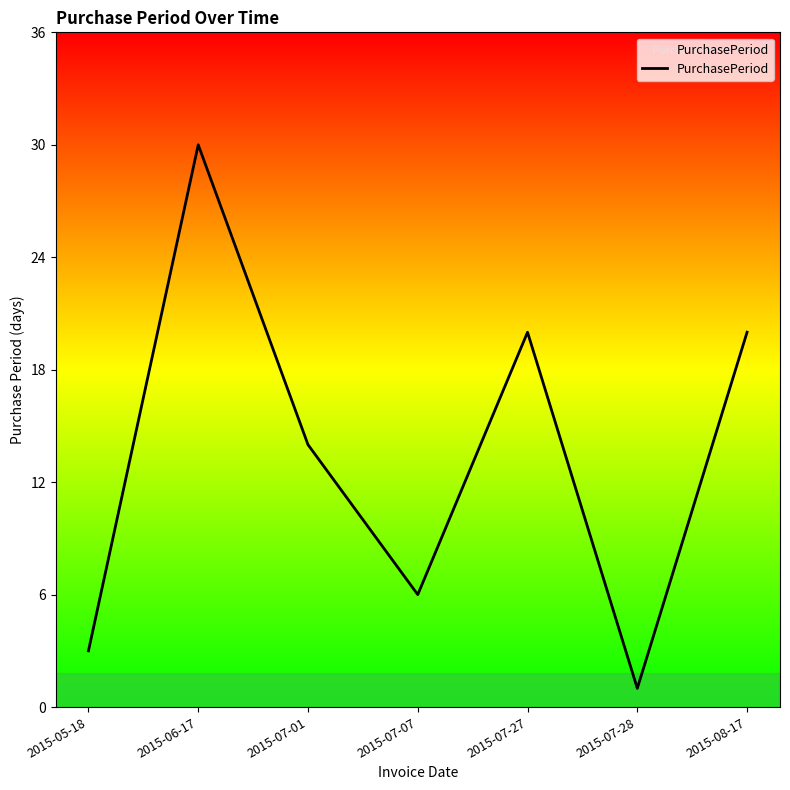

At which category does the data reach its first local valley?

2015-07-07